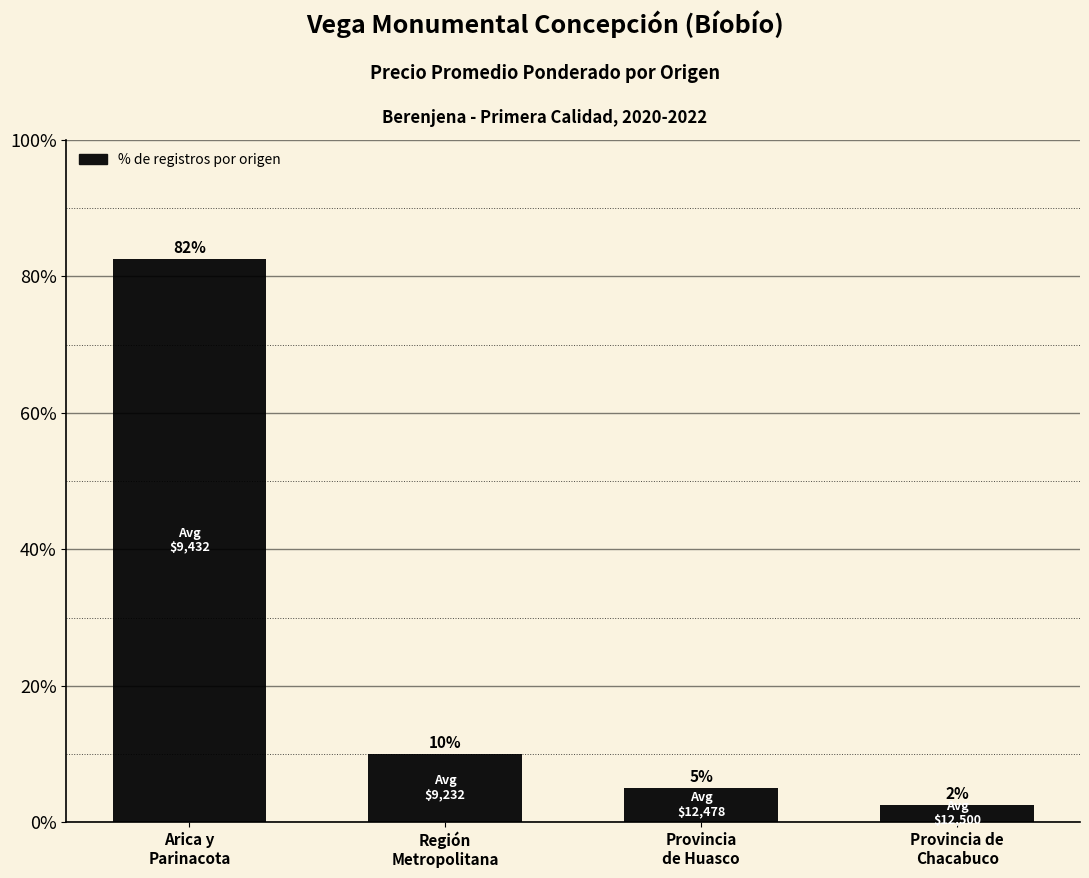

What is the maximum value shown in the chart?

82.5